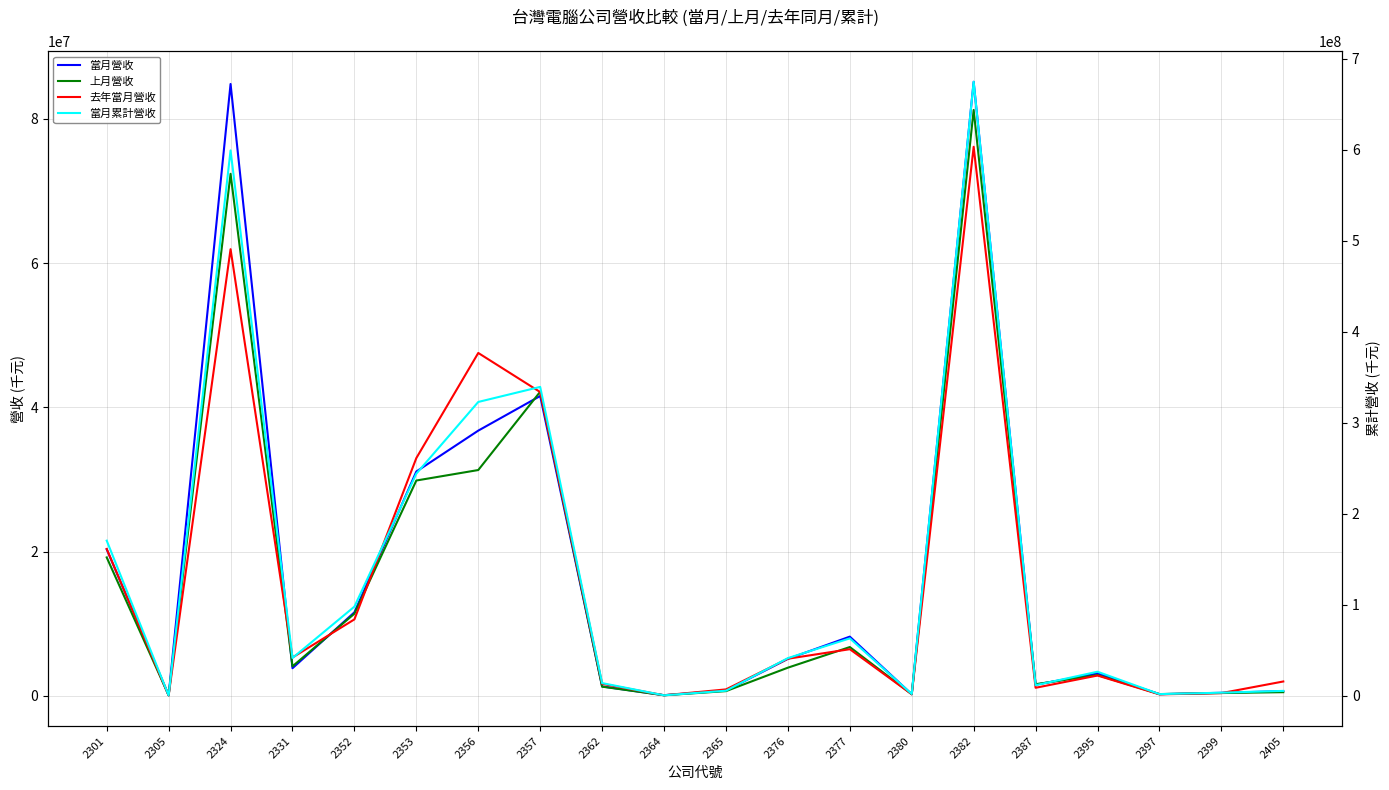

What is the total value across all series at 2357?

465319671